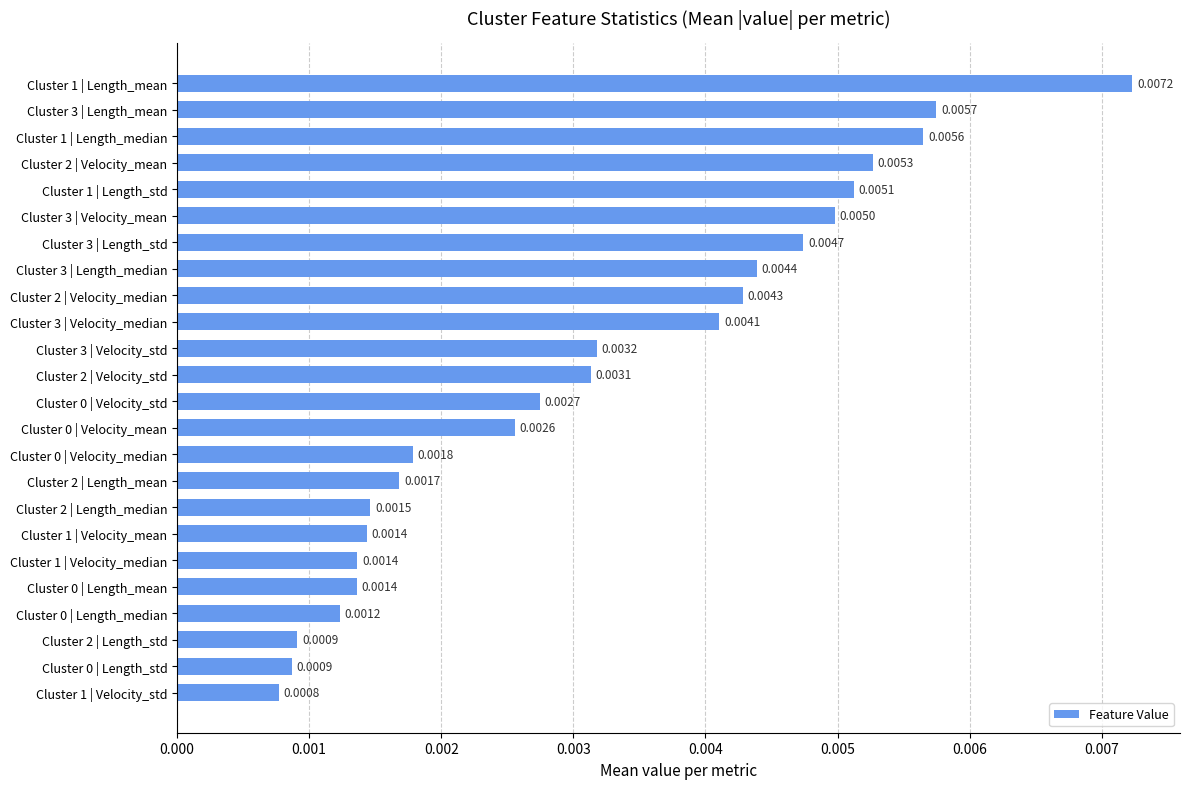

Between Cluster 3 | Velocity_median and Cluster 0 | Velocity_mean, which is larger?

Cluster 3 | Velocity_median